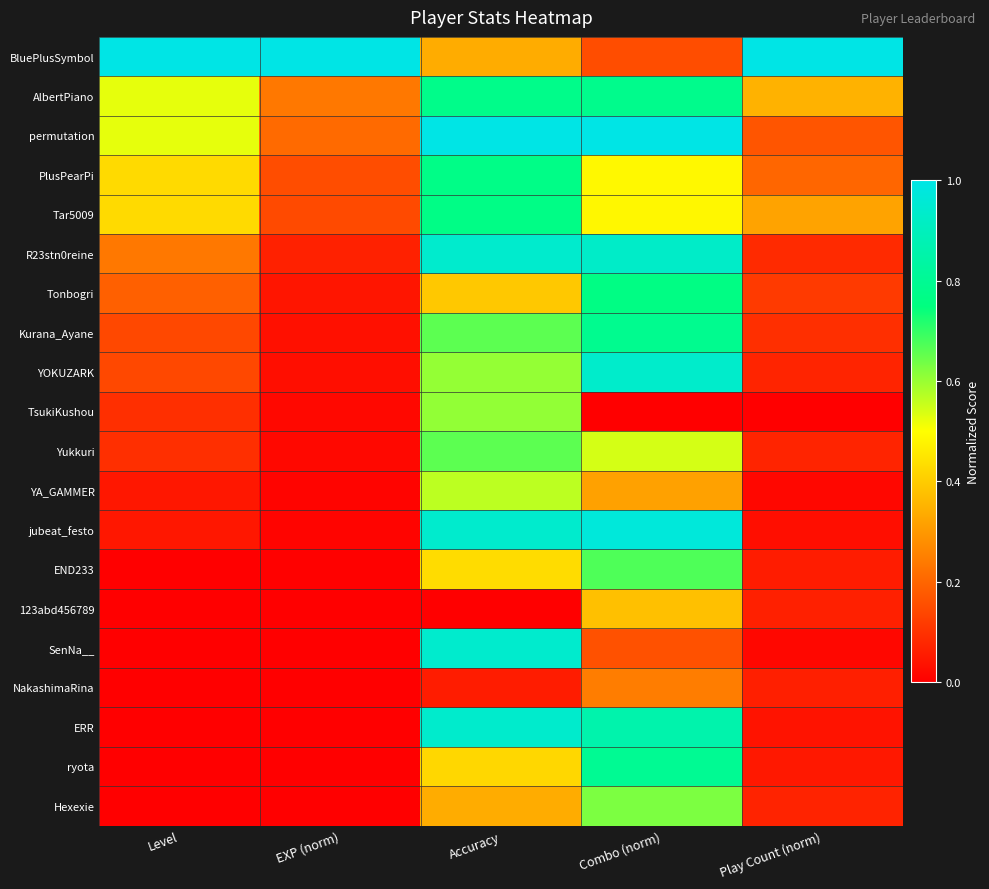

At Level, list the series in order from smallest to largest.

END233, 123abd456789, SenNa__, NakashimaRina, ERR, ryota, Hexexie, YA_GAMMER, jubeat_festo, TsukiKushou, Yukkuri, Kurana_Ayane, YOKUZARK, Tonbogri, R23stn0reine, PlusPearPi, Tar5009, AlbertPiano, permutation, BluePlusSymbol